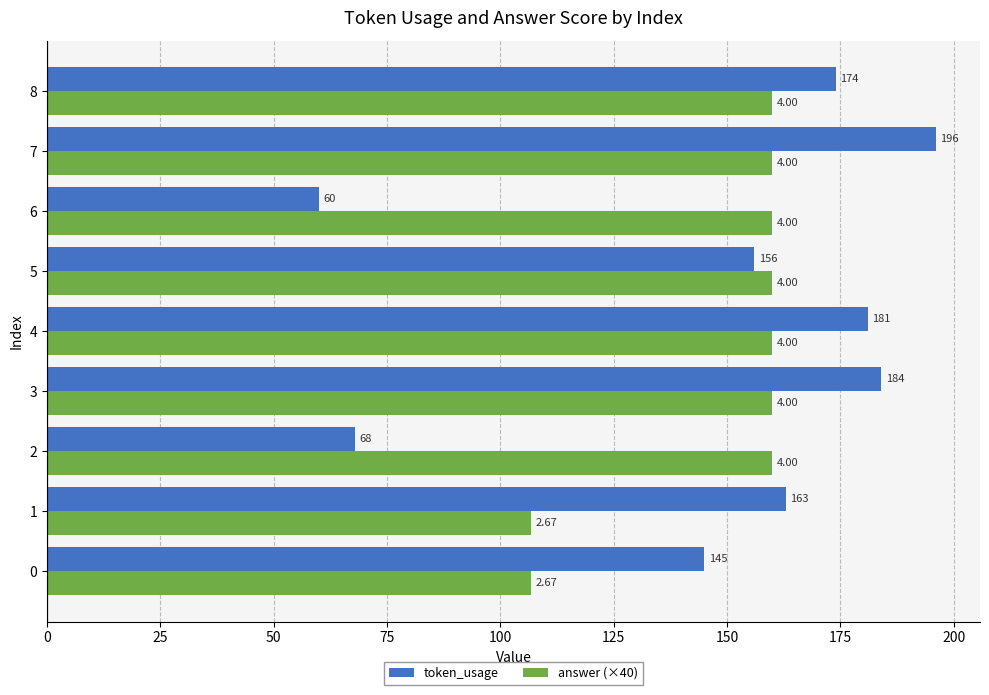

List the series in order of their overall mean, lowest first.

token_usage, answer (×40)